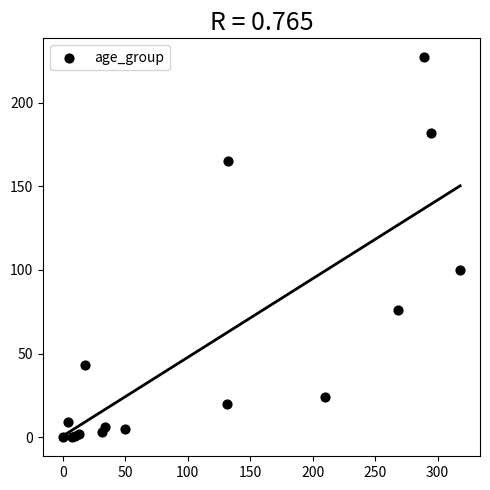

What Y value in the scatter plot is closest to 113?

100